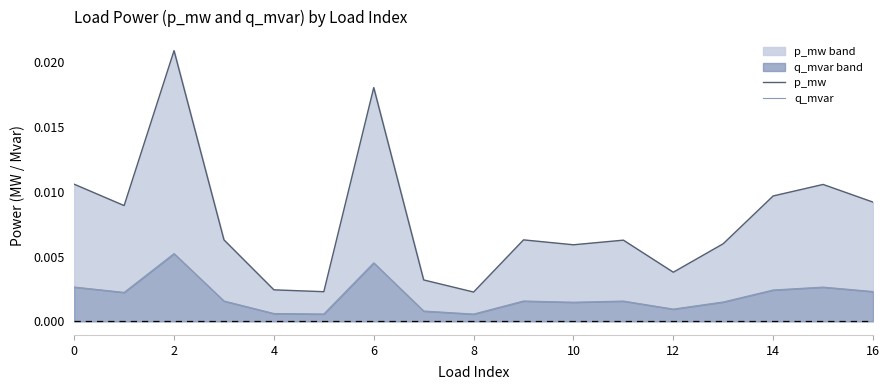

True or false: q_mvar has more than 0 points higher than both neighbors.

True